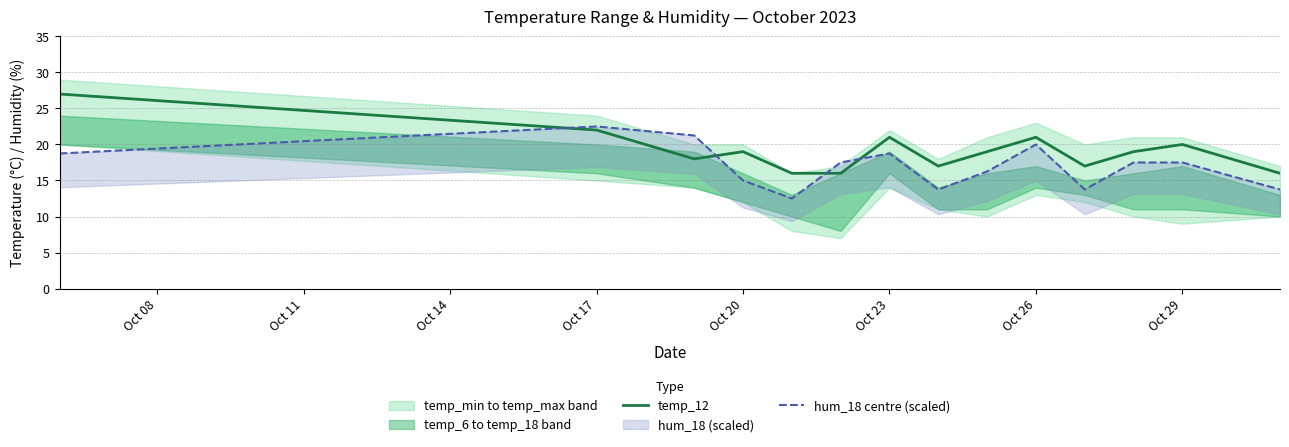

How many times do hum_18 centre (scaled) and temp_12 cross each other?

4